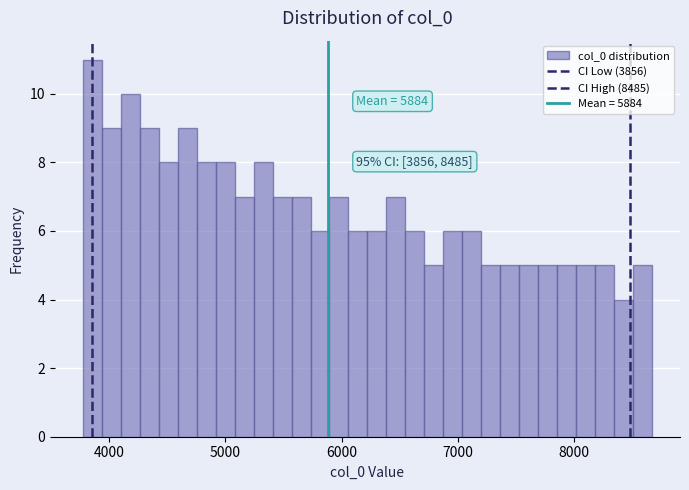

Read against the x-axis, roughly where is the centre of the tallest bar?

3900